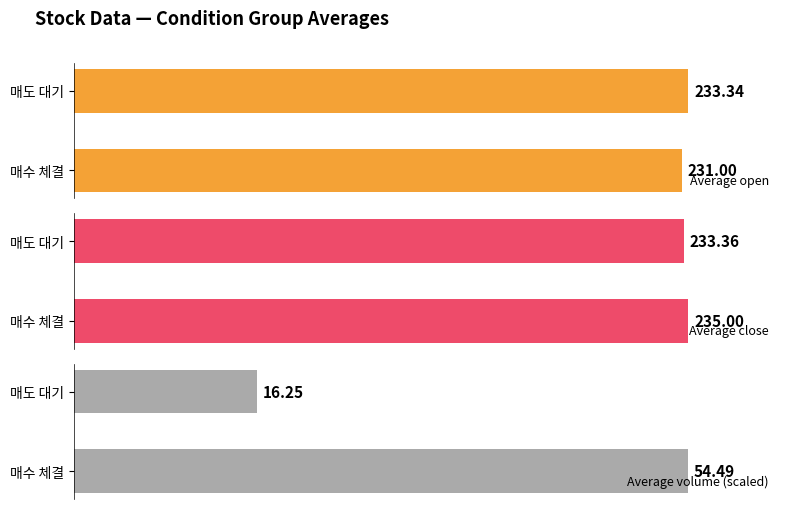

How many Average open values are between 231 and 233?

1